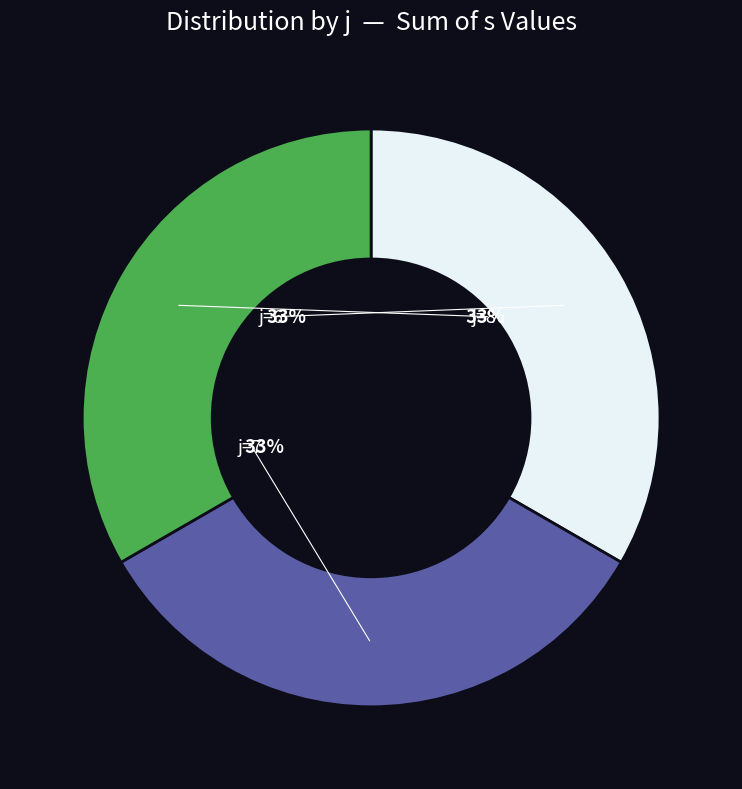

Is there a majority slice in this chart?

No